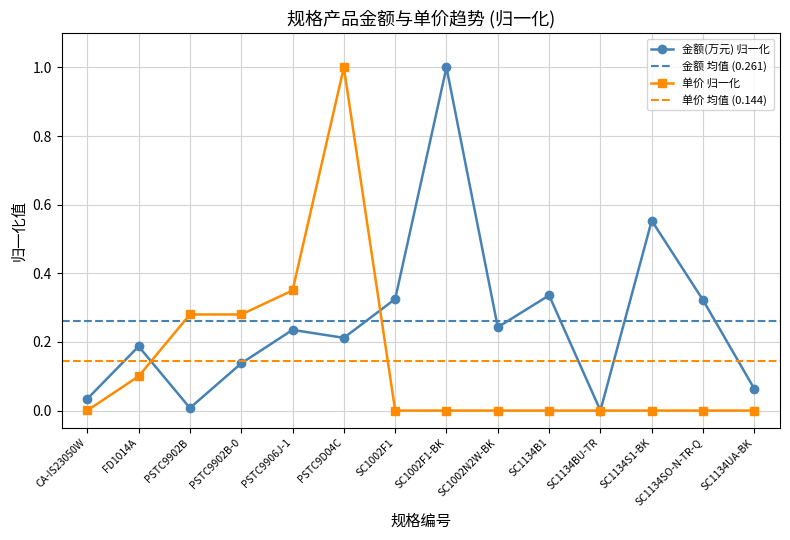

True or false: 单价 has a value of 0.3 at SC1002F1-BK.

False